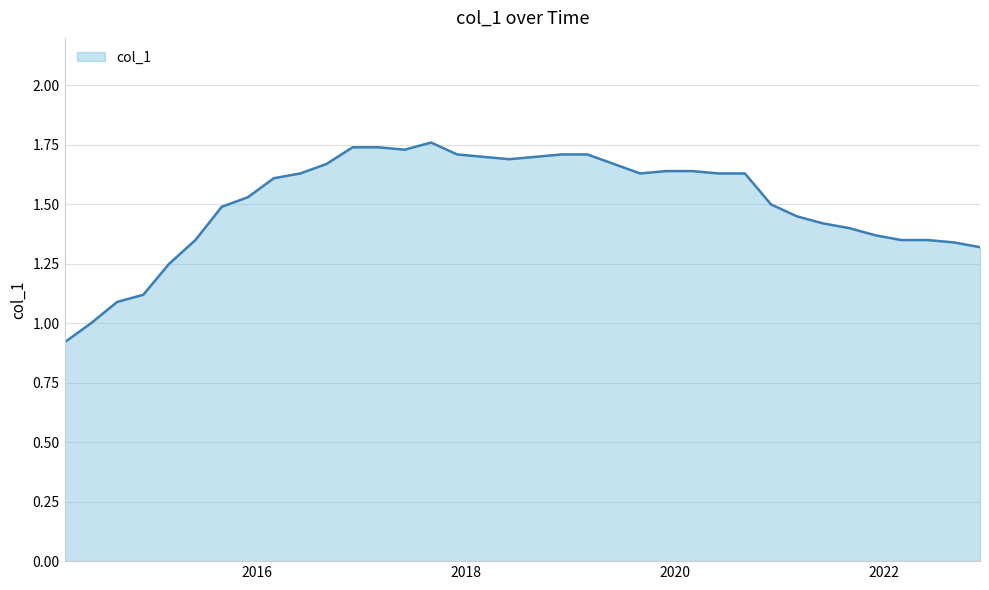

What is the difference between the maximum and minimum values?

0.8